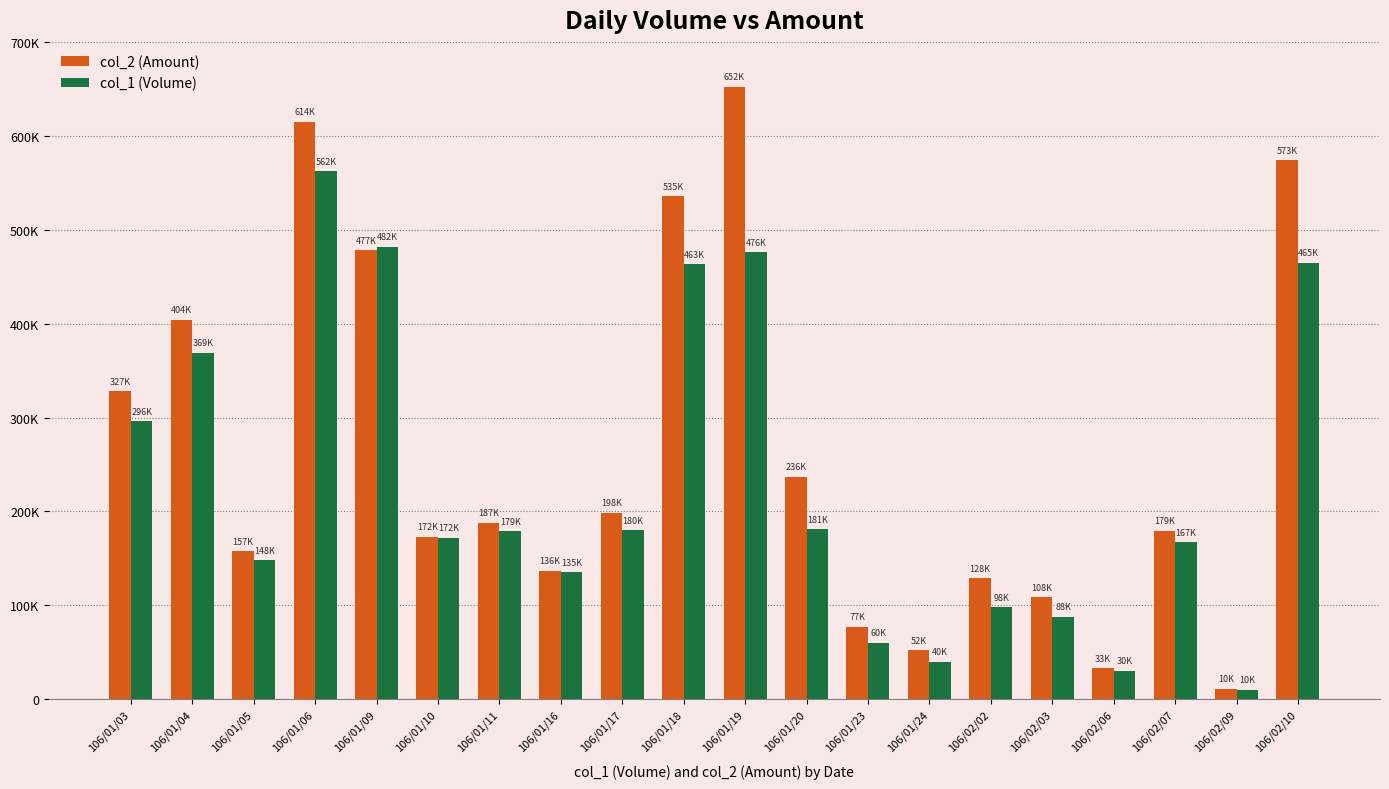

List the series in order of their overall mean, highest first.

col_2 (Amount), col_1 (Volume)